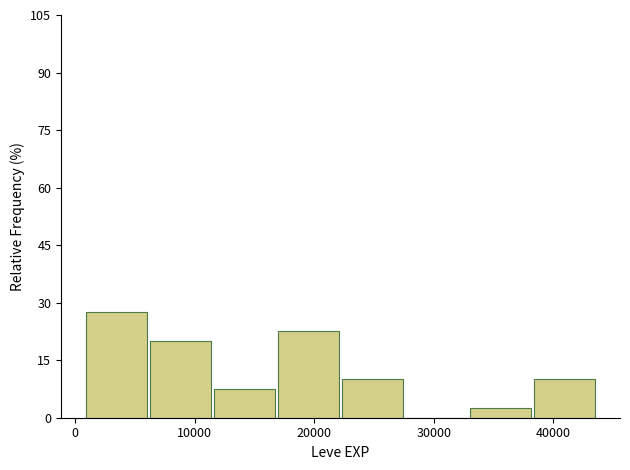

Reading left to right, transcribe this chart: for each bar, give the range it covers on the x-axis and its height. Neither the bar edges nor the heights are printed on the chart, so give them approximately, as read against the axes.

1000 to 6000: 28
6000 to 12000: 20
12000 to 17000: 8
17000 to 22000: 22
22000 to 28000: 10
28000 to 33000: 0
33000 to 38000: 2
38000 to 44000: 10